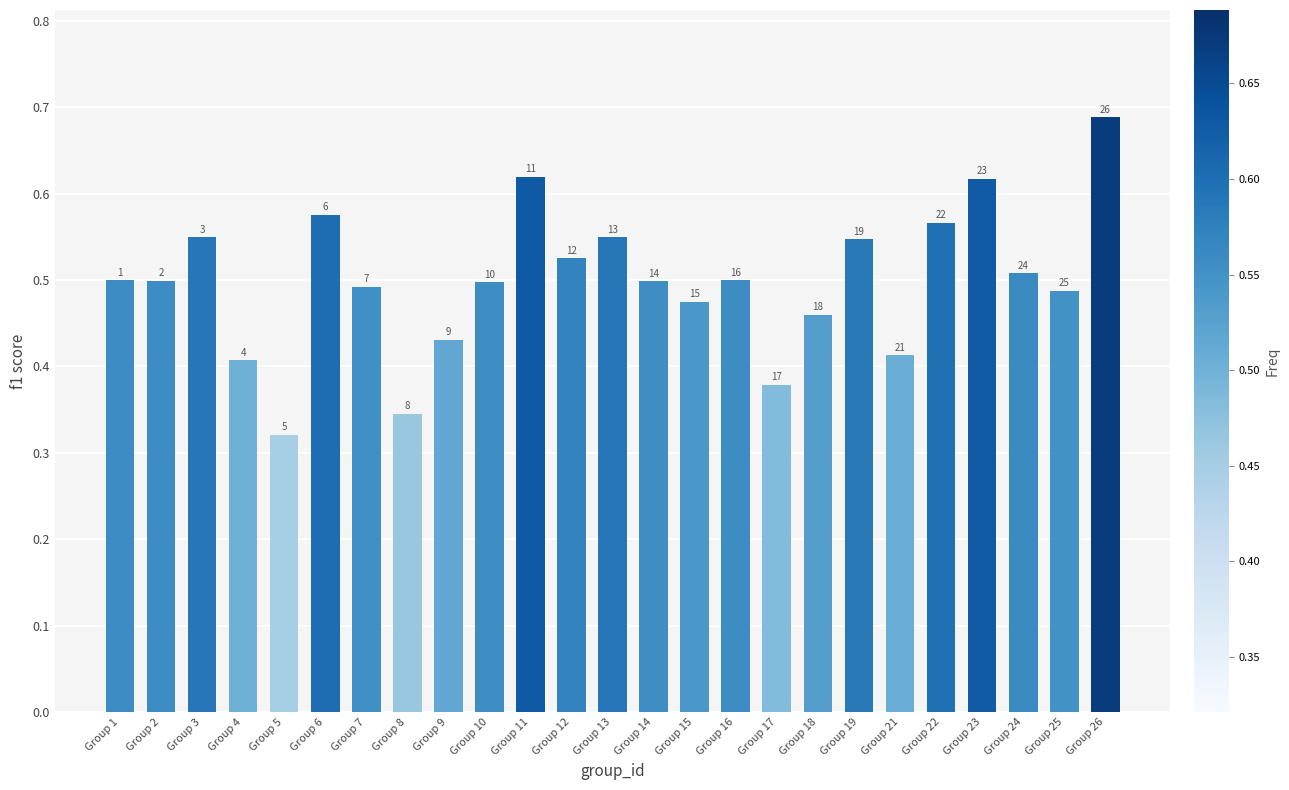

Rank the categories by value from lowest to highest.

Group 5, Group 8, Group 17, Group 4, Group 21, Group 9, Group 18, Group 15, Group 25, Group 7, Group 10, Group 14, Group 2, Group 16, Group 1, Group 24, Group 12, Group 19, Group 3, Group 13, Group 22, Group 6, Group 23, Group 11, Group 26